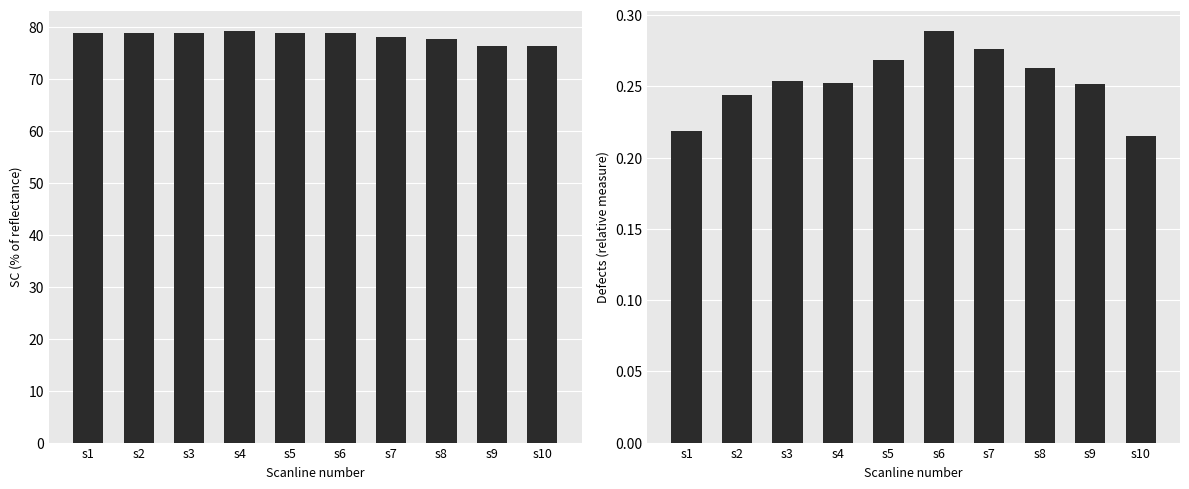

The value of Defects at s3 is 0.4. True or false?

False